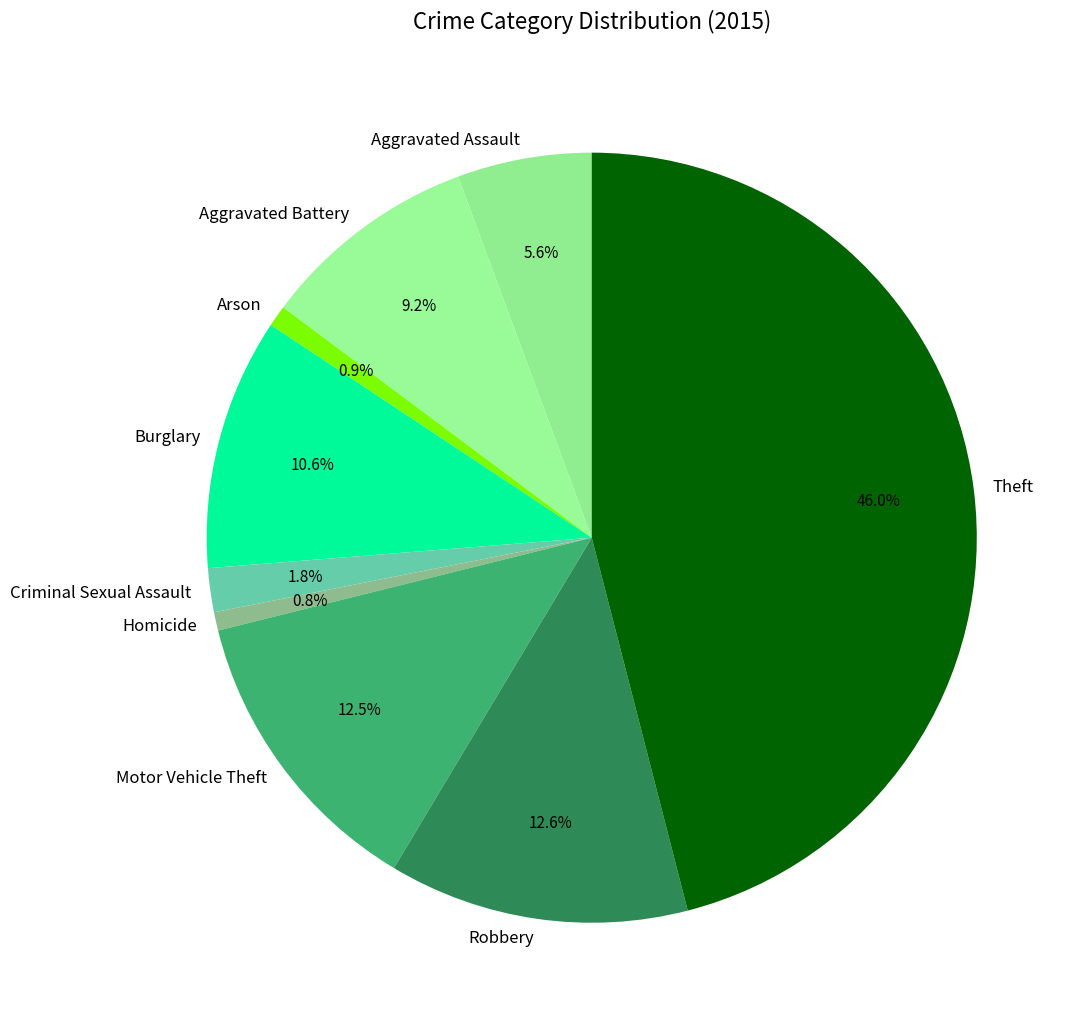

Approximately how many times larger is the value at Arson compared to Motor Vehicle Theft?

0.1